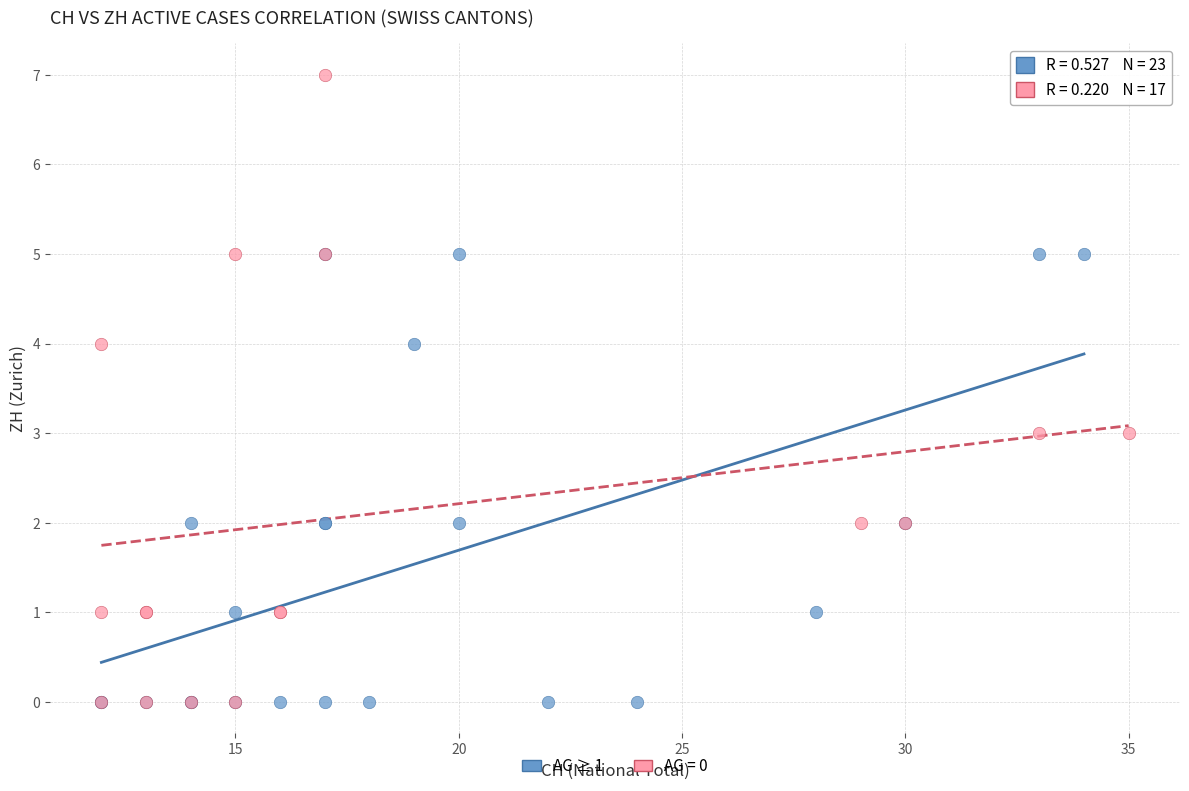

Which series has the largest Y range (max minus min)?

AG = 0